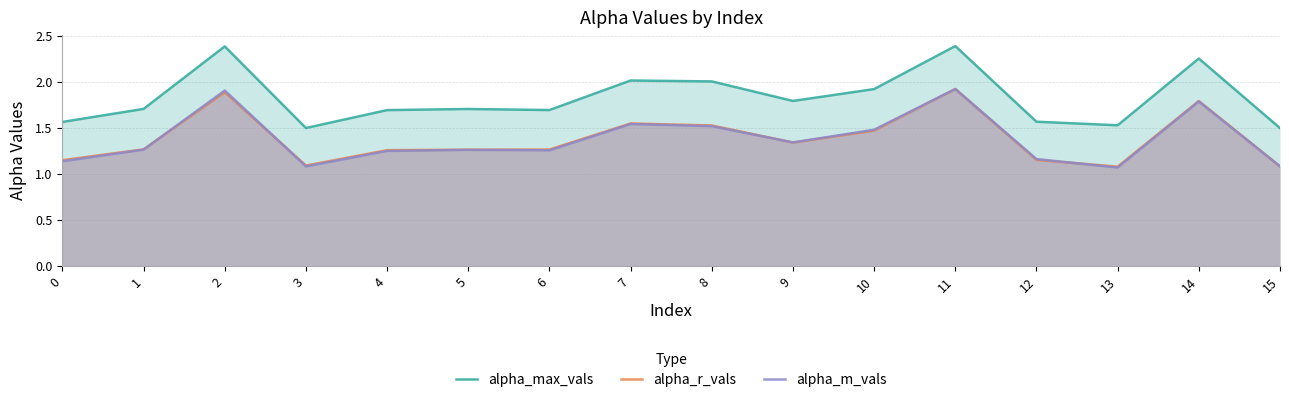

How many interior local valleys does the alpha_r_vals series have?

3